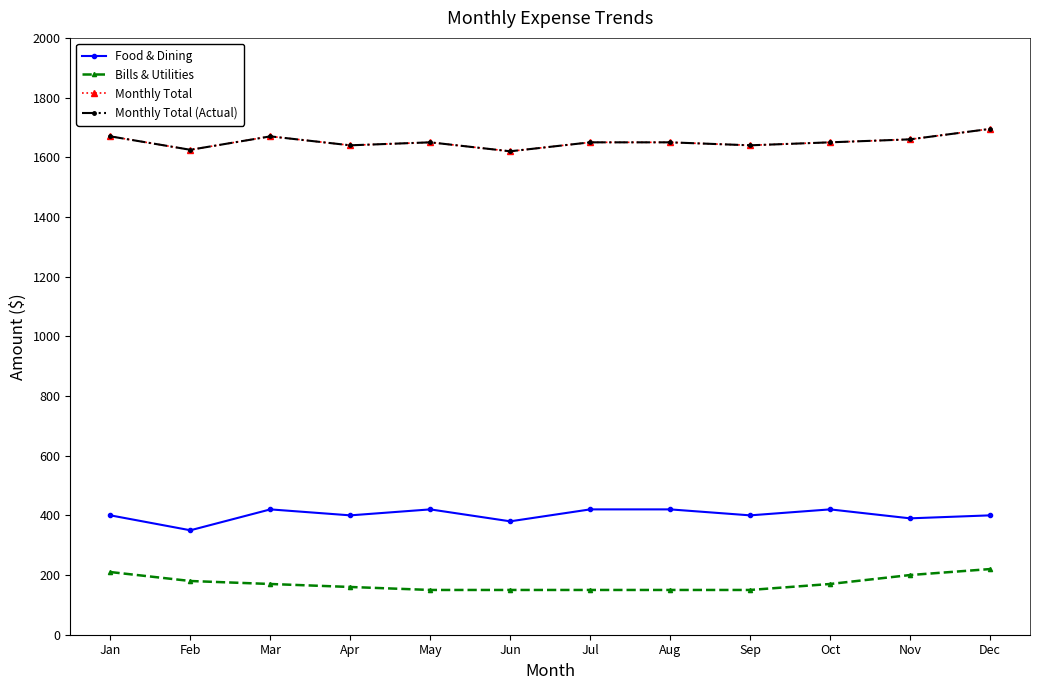

The Monthly Total (Actual) series shows 2525 at Mar. True or false?

False